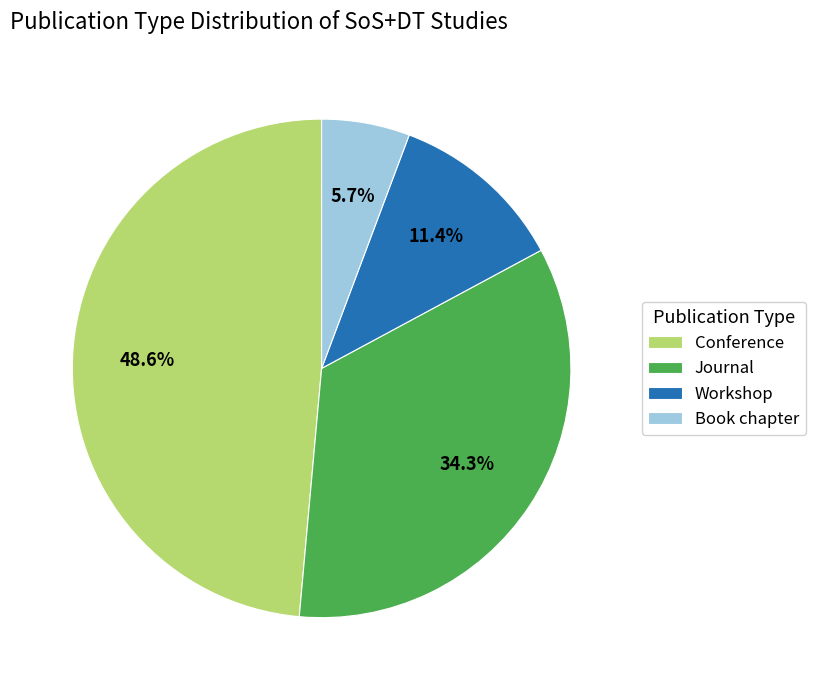

How many slices are in this pie chart?

4